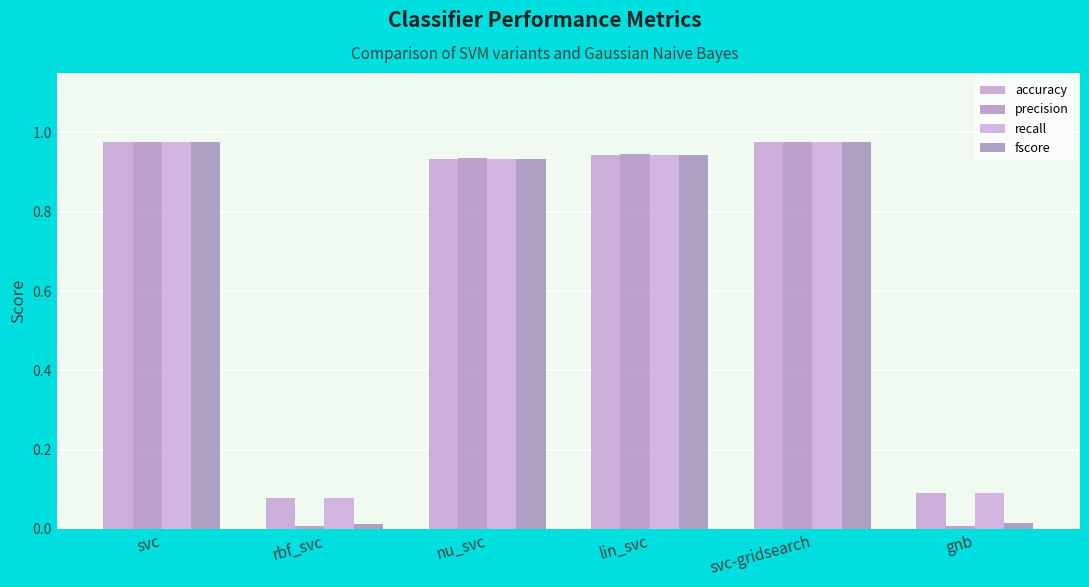

Which series has the largest total across all categories?

accuracy